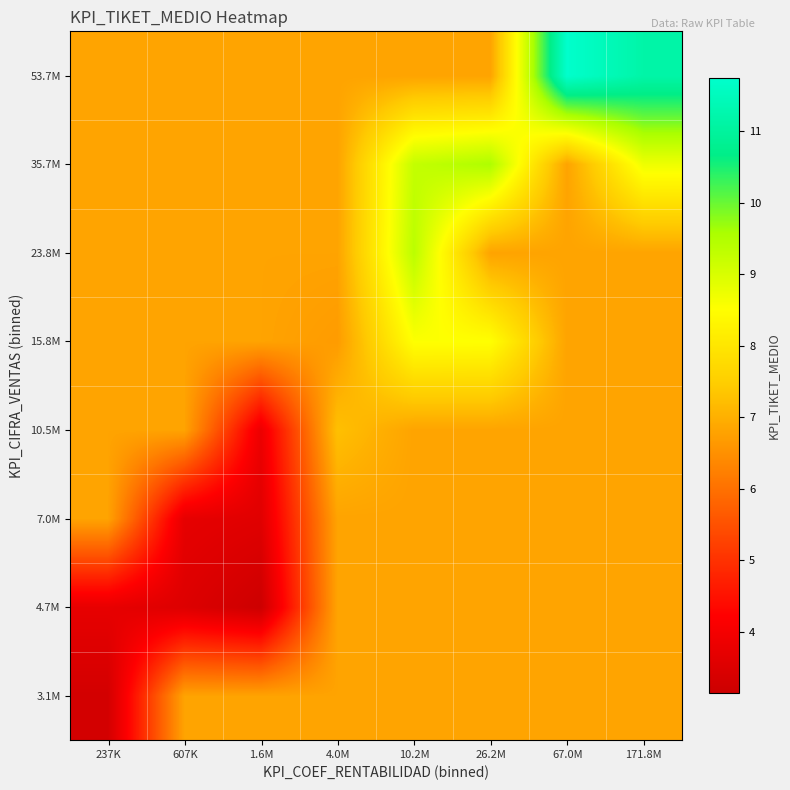

What is the maximum value shown in the chart?

11.7